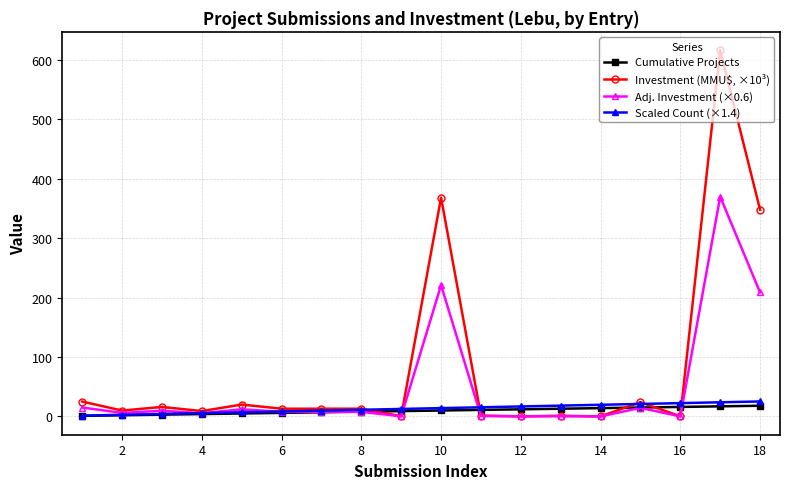

Which series has the widest spread of values?

Investment (MMU$, ×10³)